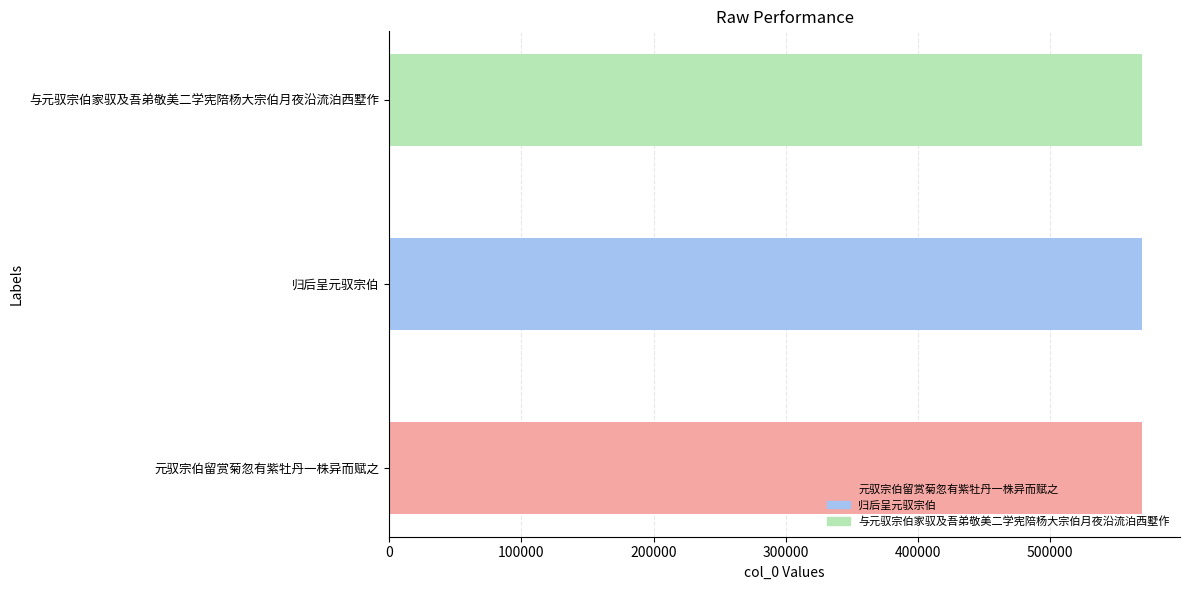

What is the sum of all values?

1709011